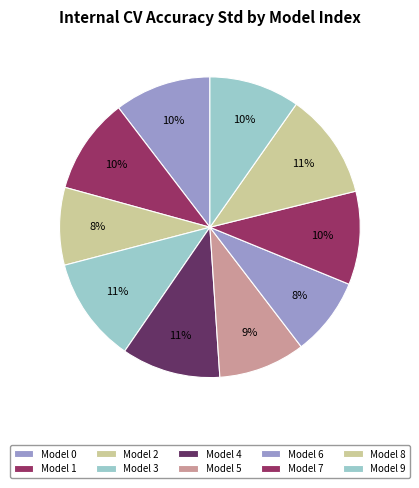

Count the number of slices in the pie.

10